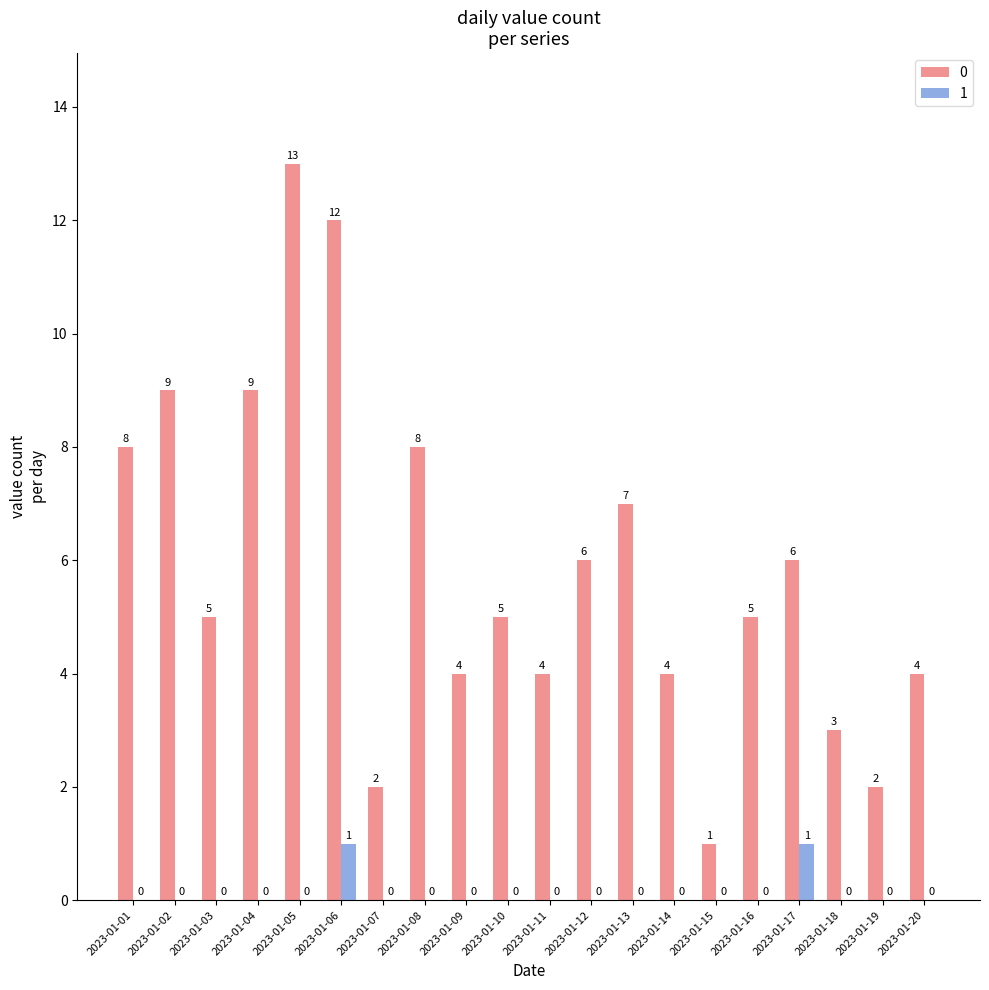

The value of 1 at 2023-01-04 is 1. True or false?

False